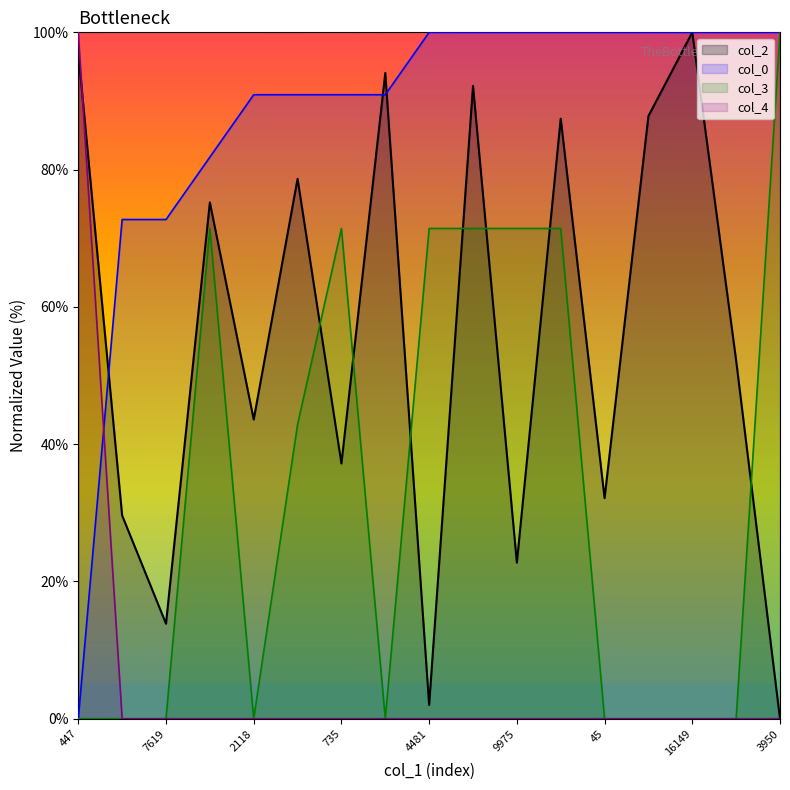

Count the number of data series in this chart.

4